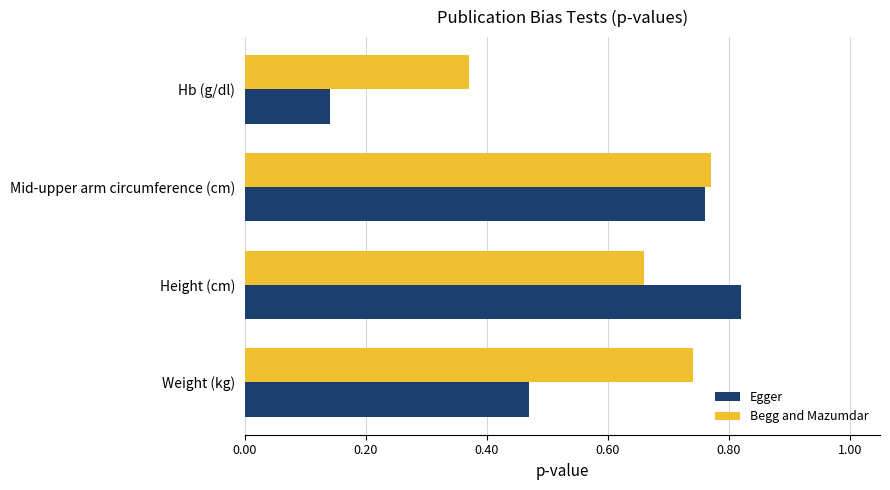

Where is Begg and Mazumdar nearest to the value 0?

Hb (g/dl)